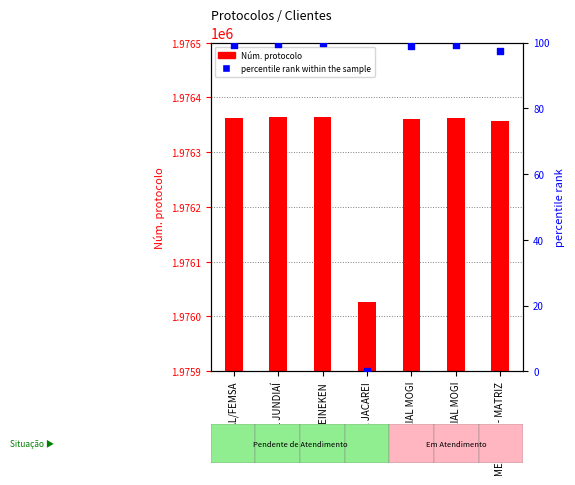

Which series has the largest Y range (max minus min)?

Núm. protocolo